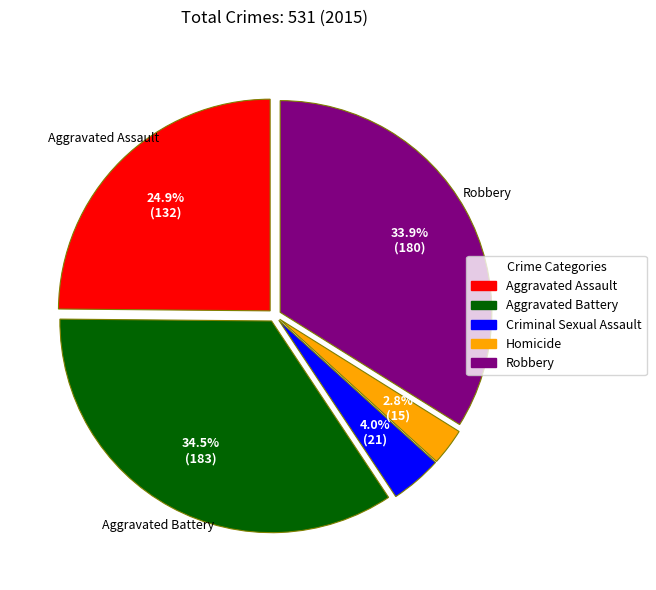

What is the smallest slice in the pie chart?

Homicide